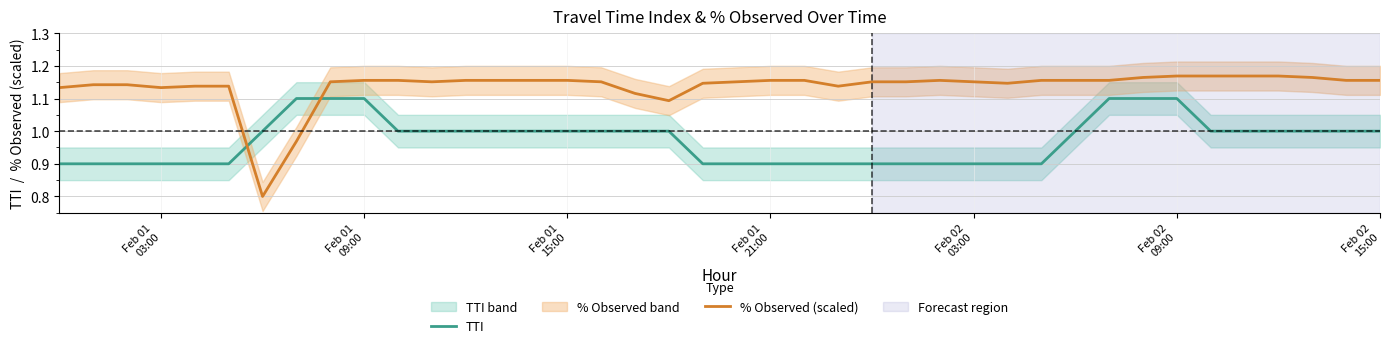

Which series ends up on top after the final intersection of % Observed (scaled) and TTI?

% Observed (scaled)